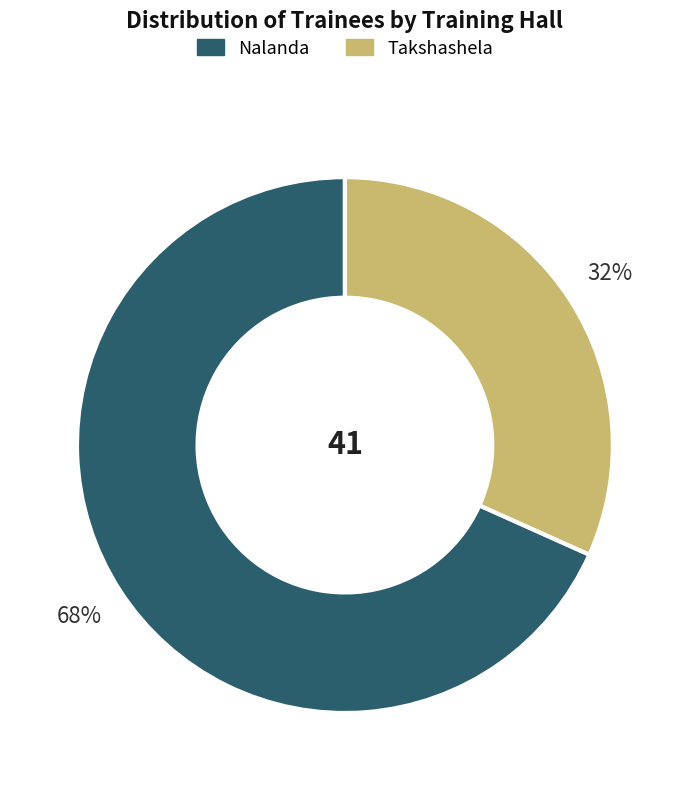

To the nearest percent, what is the combined percentage of Nalanda and Takshashela?

100%